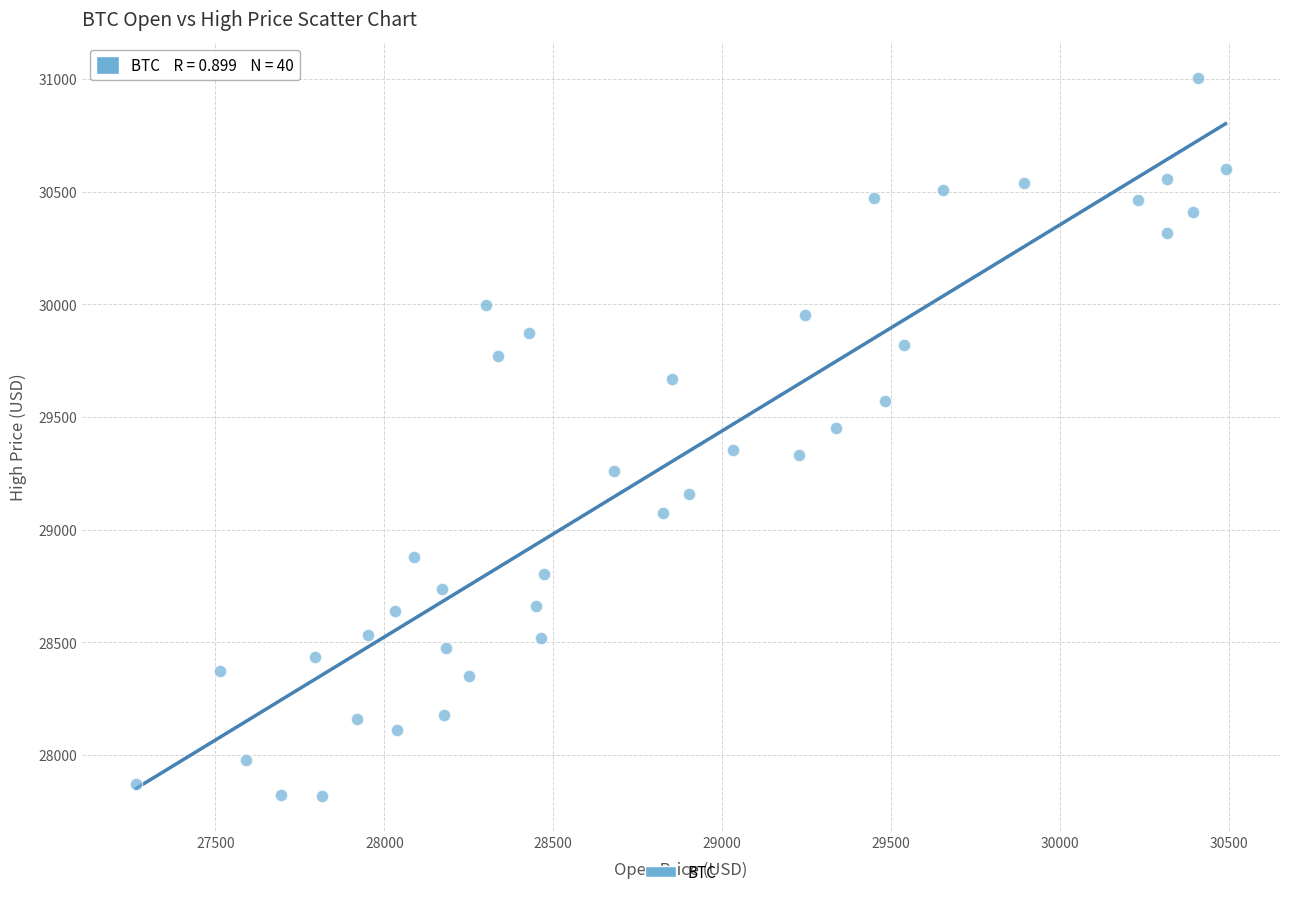

What is the range of X values (max minus min)?

3224.9